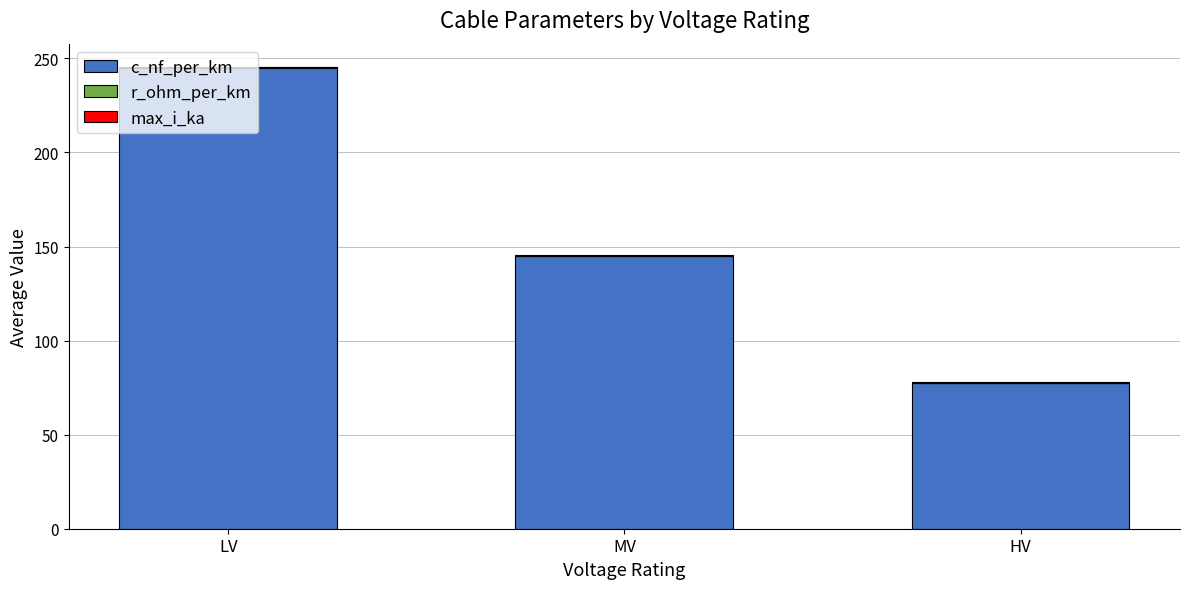

The value of c_nf_per_km at LV is 343.1. True or false?

False